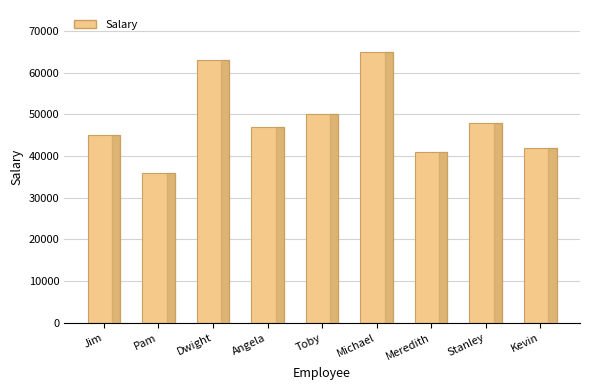

Approximately how many times larger is the value at Stanley compared to Meredith?

1.2